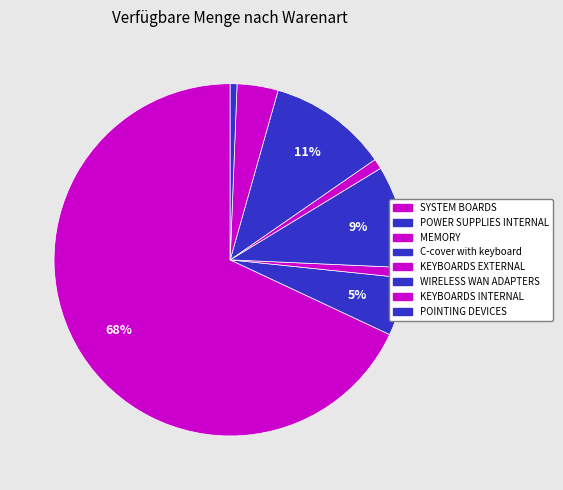

Is there any slice that represents more than half of the pie?

Yes